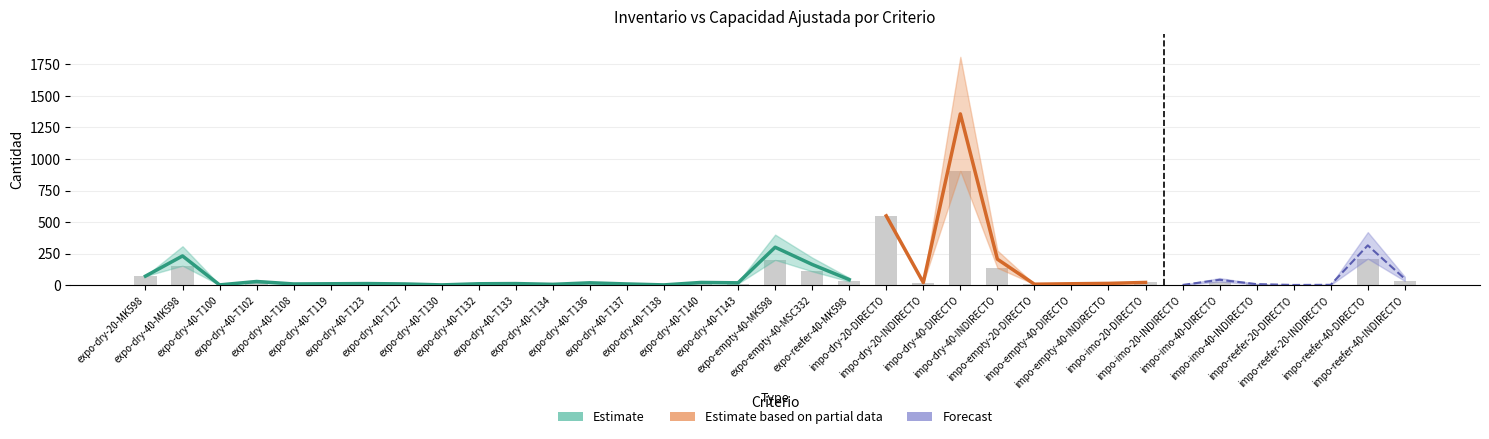

What is the sum of all values?

2610